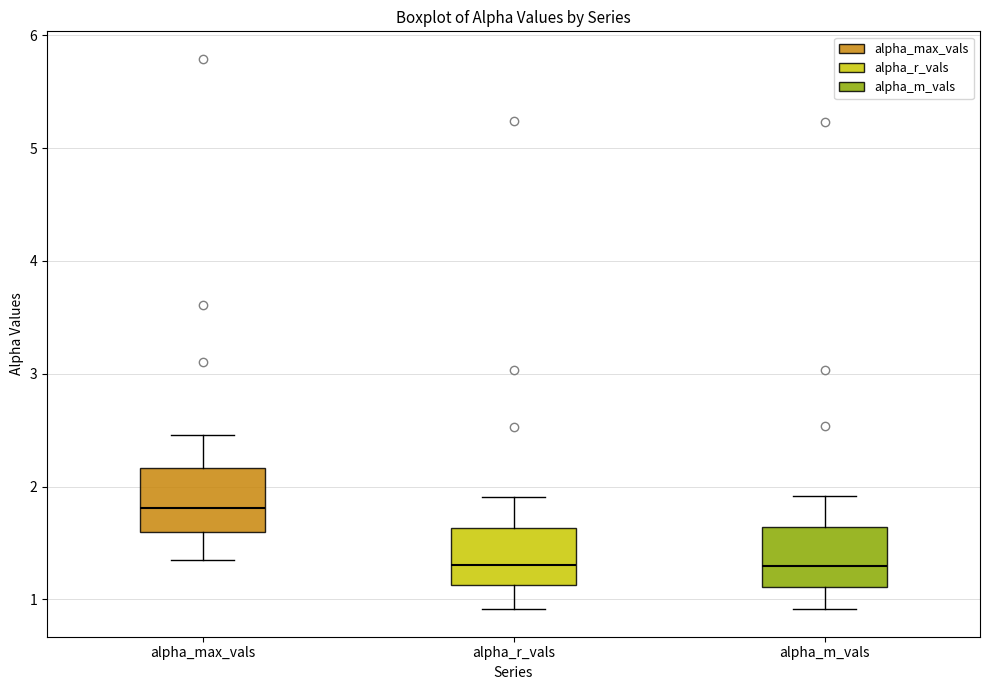

Reading left to right, transcribe this box plot: for each box, give where its median line is, the range the box spans, and where its two whiskers end, as read against the y-axis. The values are not printed on the chart, so give them approximately, as read against the axis.

alpha_max_vals: median 1.8, box 1.6 to 2.2, whiskers 1.4 to 2.5
alpha_r_vals: median 1.3, box 1.1 to 1.6, whiskers 0.9 to 1.9
alpha_m_vals: median 1.3, box 1.1 to 1.6, whiskers 0.9 to 1.9